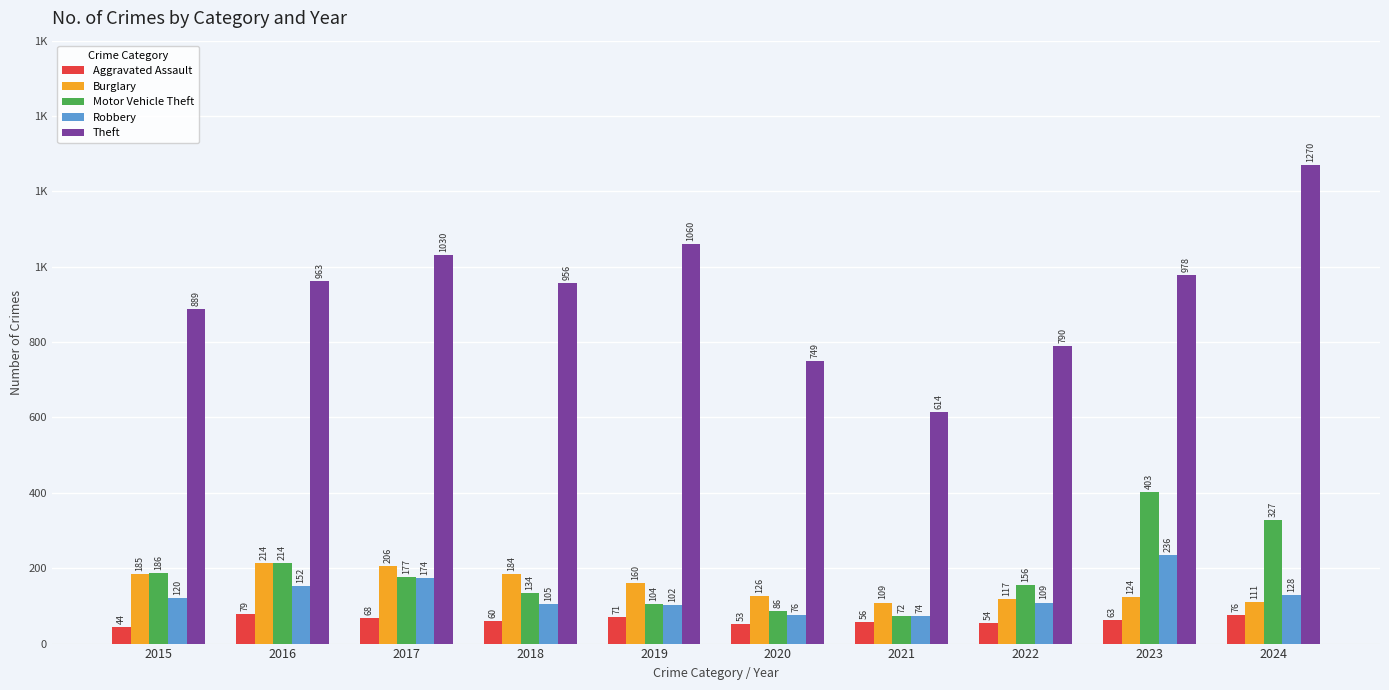

Between 2019 and 2020, which series saw the biggest shift?

Theft